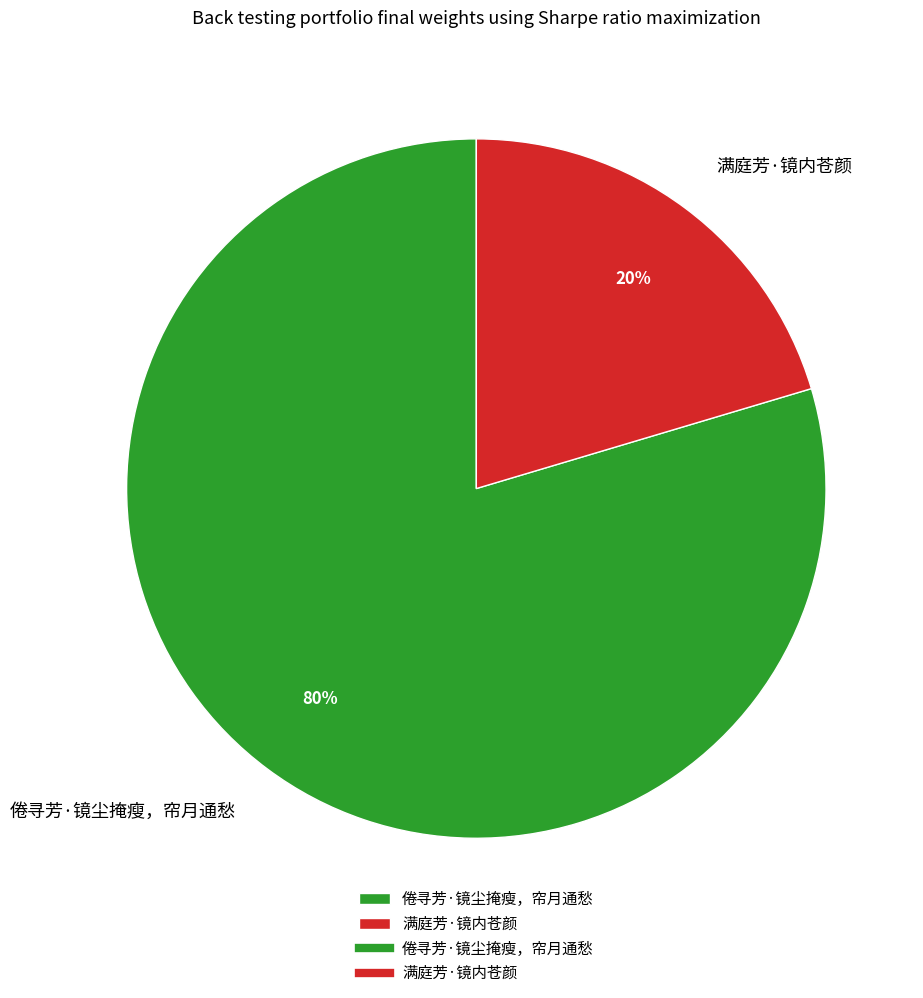

To the nearest percent, what is the average slice percentage?

50%